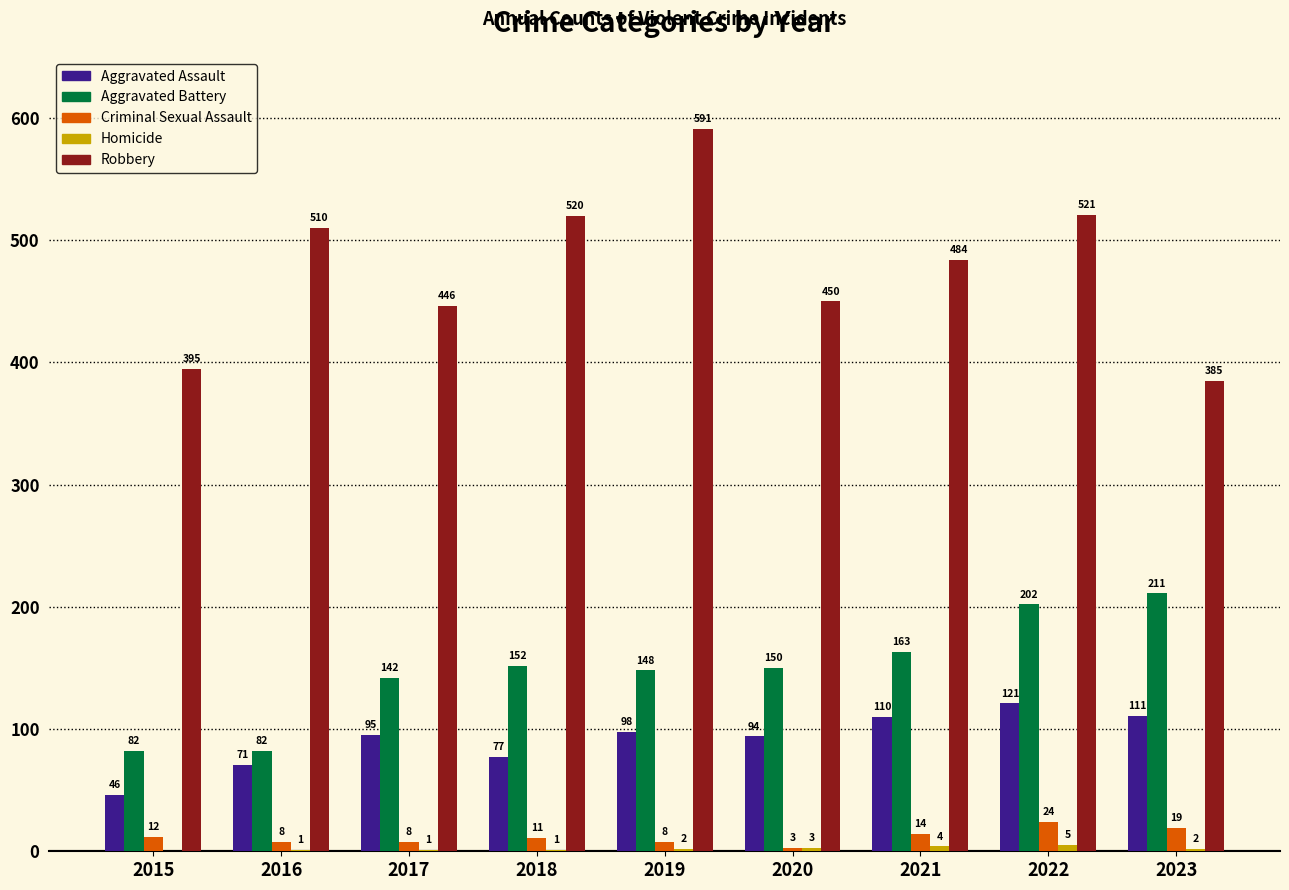

The Aggravated Battery series shows 97 at 2022. True or false?

False